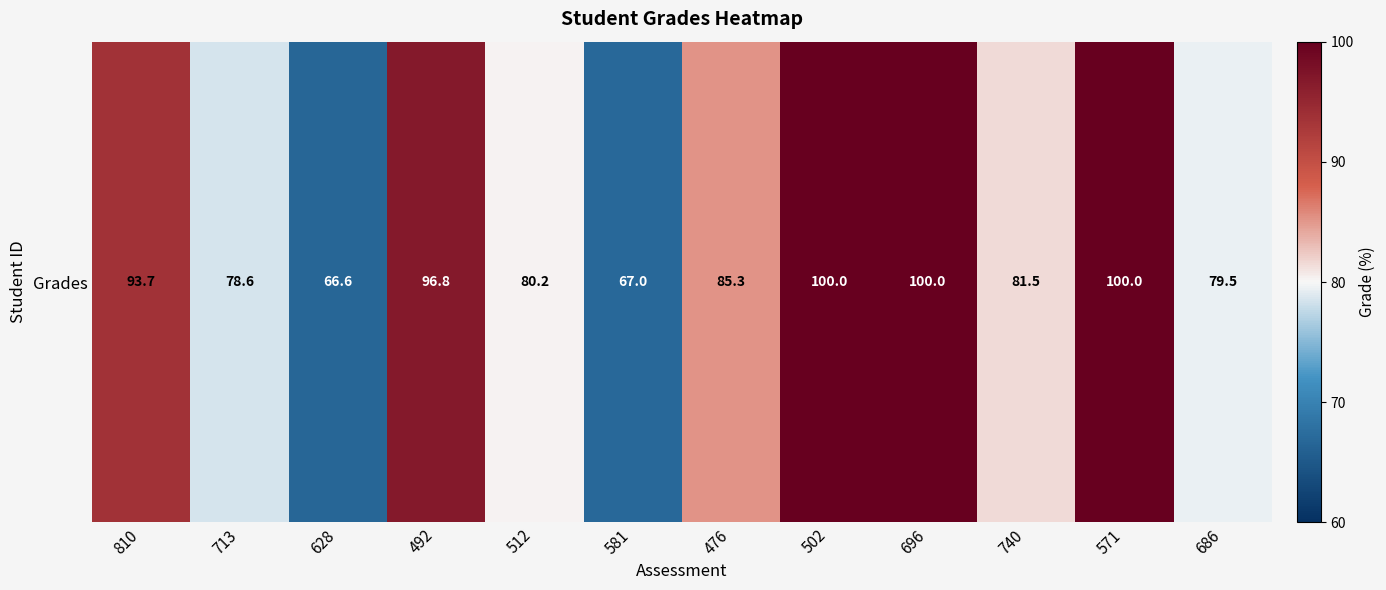

Reading right to left, extract all data points from this chart.

686=79.5	571=100.0	740=81.5	696=100.0	502=100.0	476=85.3	581=67.0	512=80.2	492=96.8	628=66.6	713=78.6	810=93.7